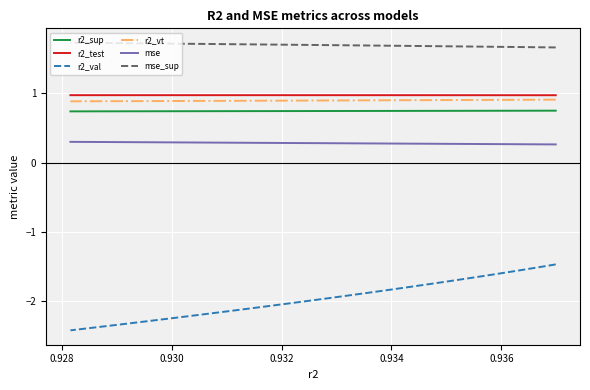

True or false: r2_vt has more than 2 interior local peaks.

False